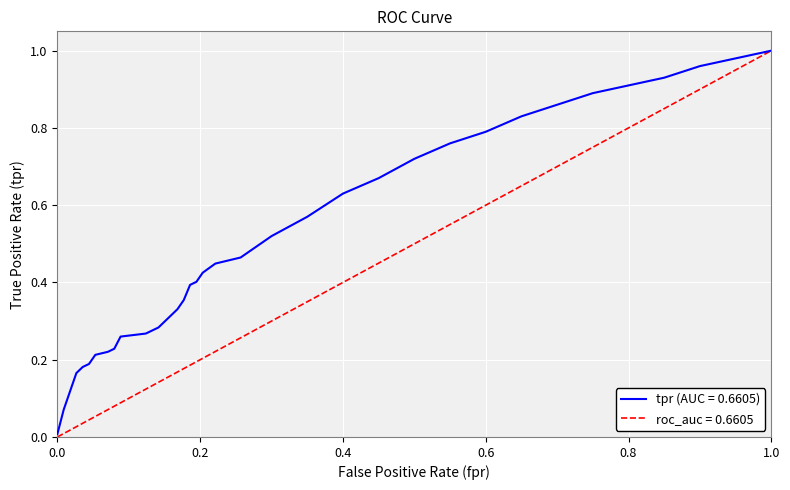

The value of tpr (AUC = 0.6605) at 0.8 is 0.9. True or false?

True